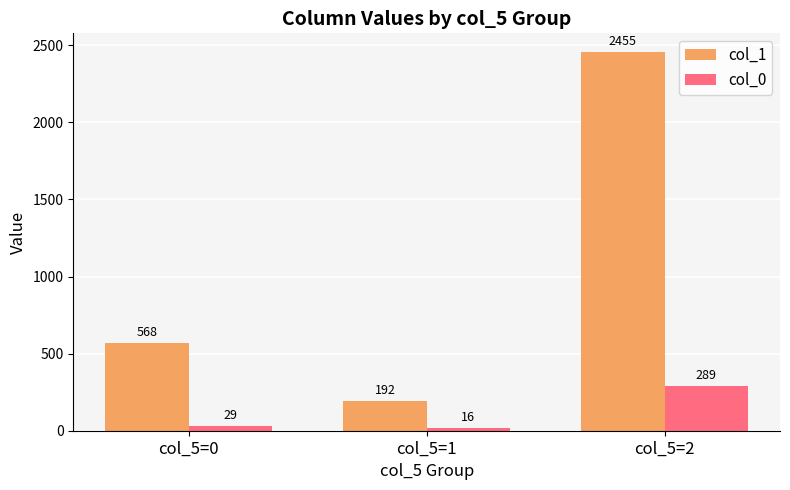

Reading left to right, what are all the values shown in this chart?

col_1: col_5=0=568	col_5=1=192	col_5=2=2455
col_0: col_5=0=29	col_5=1=16	col_5=2=289